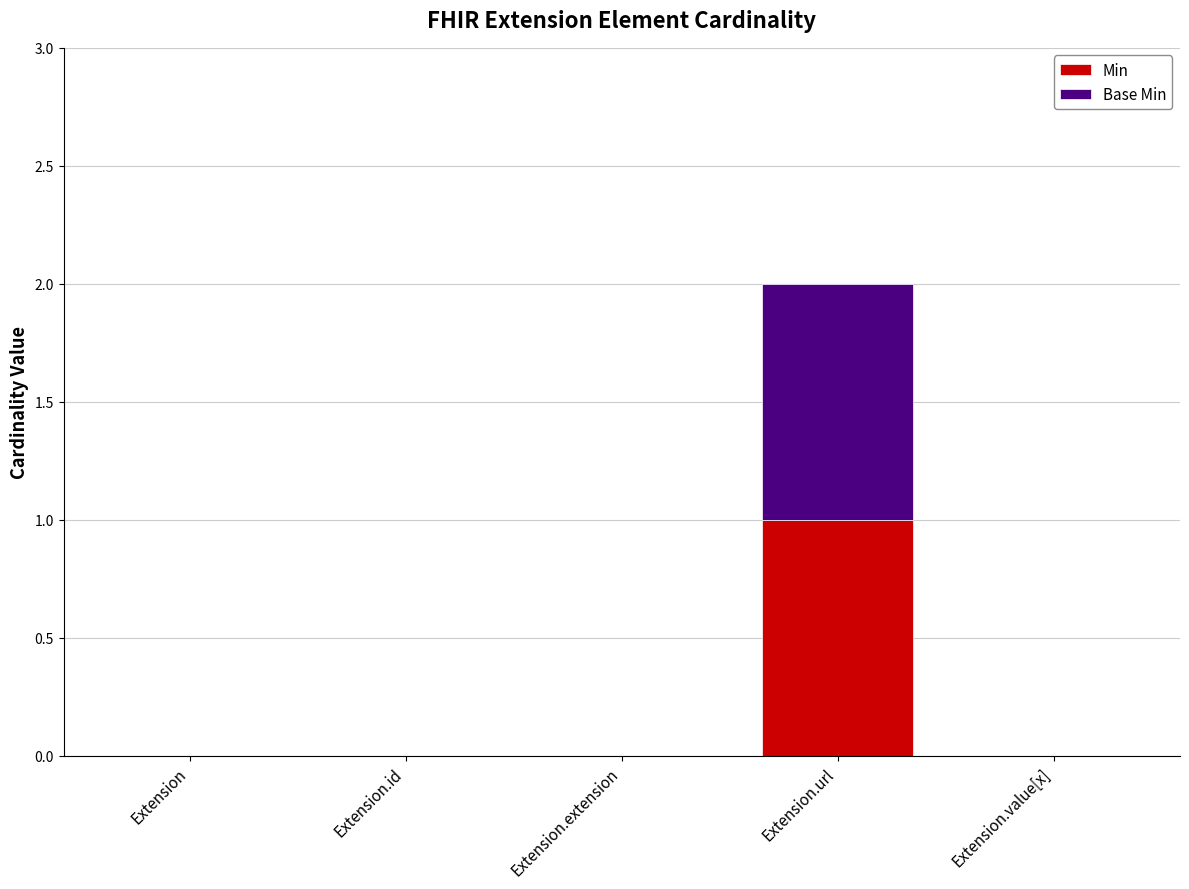

At which category is the sum across all series the highest?

Extension.url